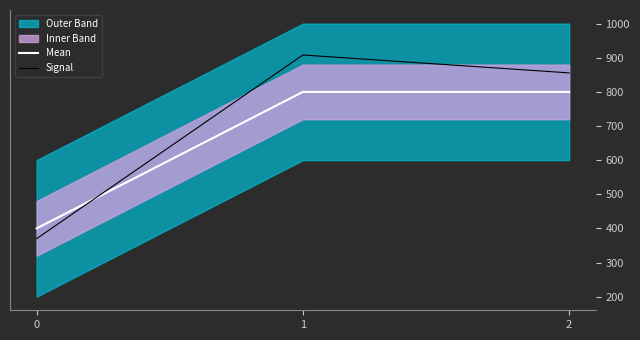

What is the highest value of the Mean series?

800.0